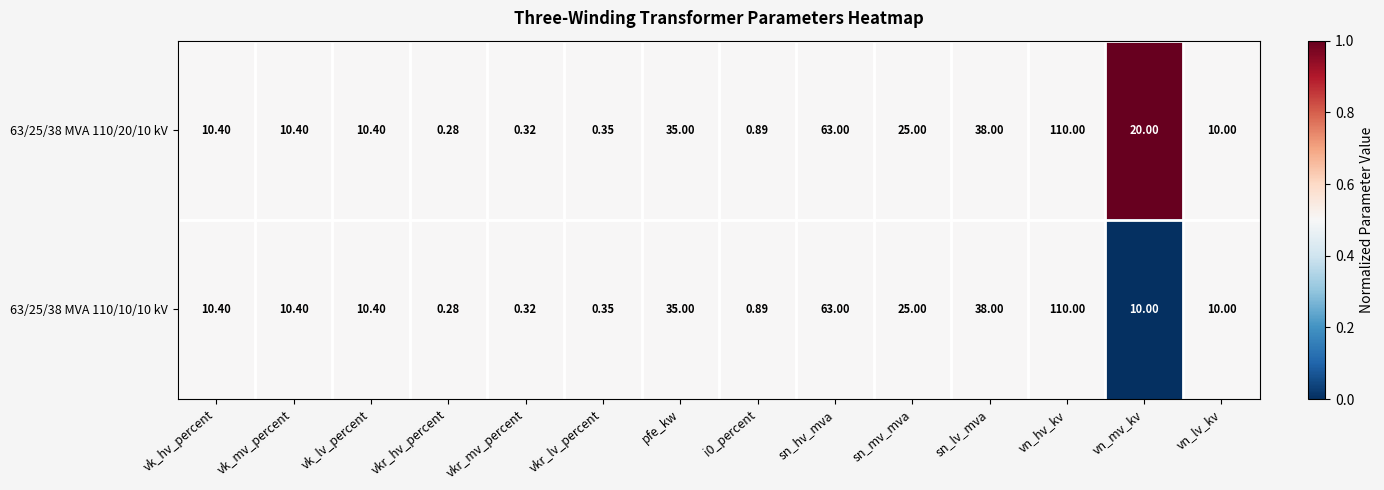

Between sn_hv_mva and vn_mv_kv, which series saw the biggest shift?

63/25/38 MVA 110/10/10 kV